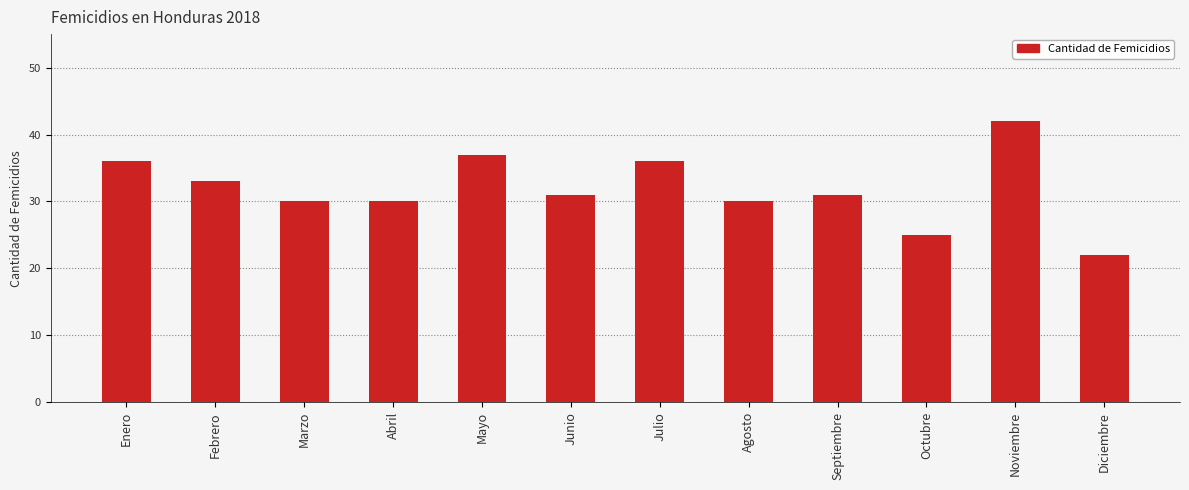

How many bars are there in total?

12